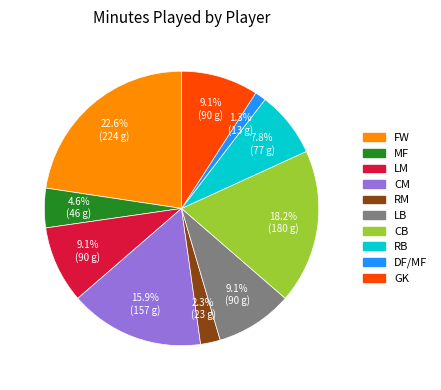

Does any single category account for the majority?

No